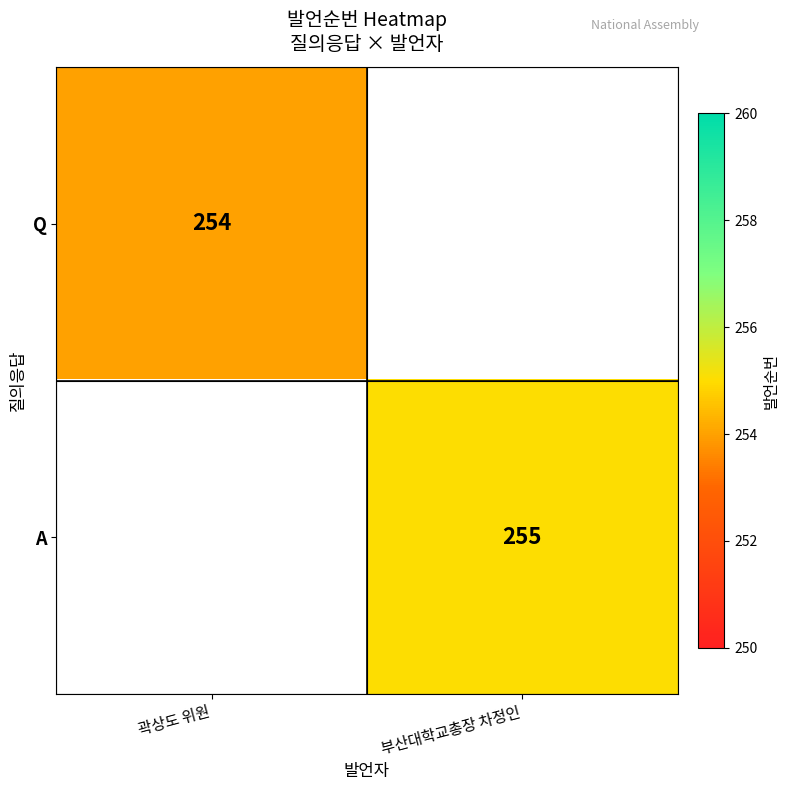

The value of A at 부산대학교총장 차정인 is 441. True or false?

False